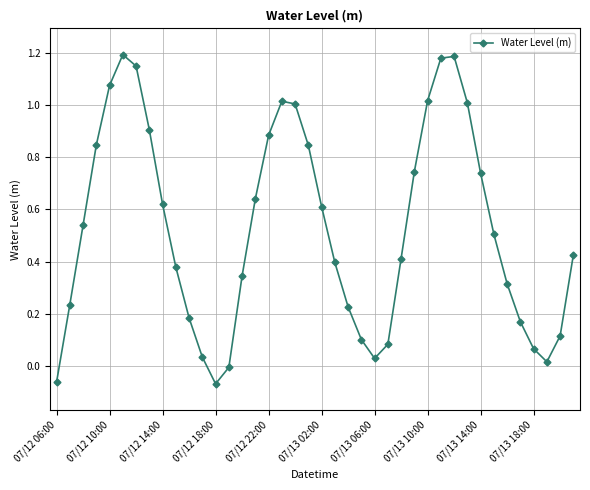

What is the sum of all values?

21.1